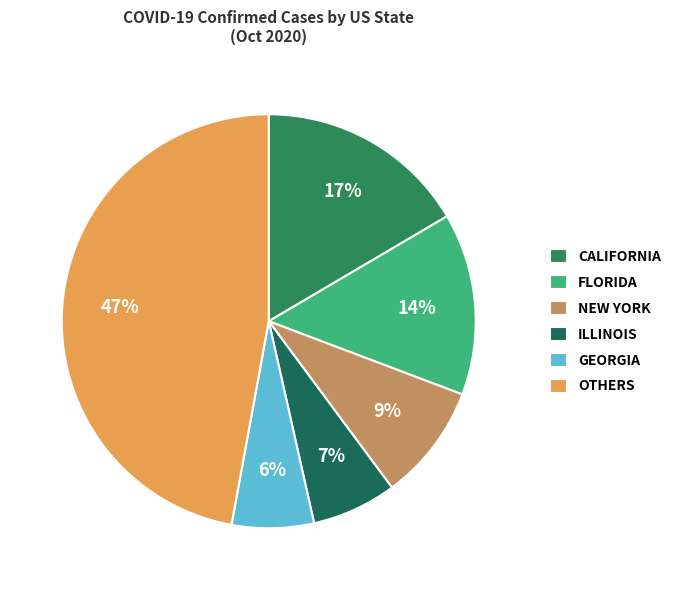

How many segments does this pie chart have?

6